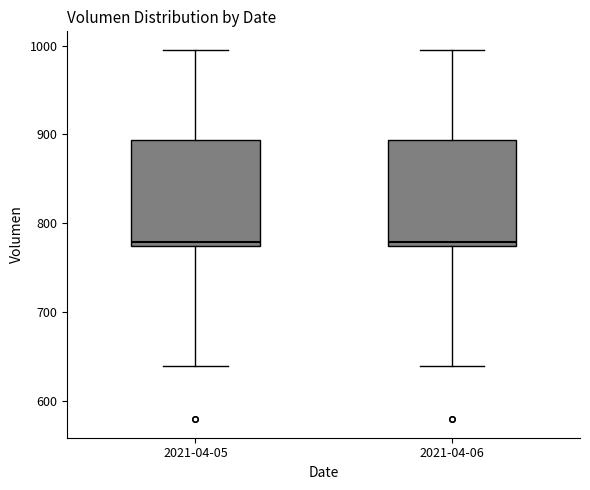

Reading left to right, read every box against the y-axis: the position of its median line, the range the box covers, and the ends of its whiskers. The values are not printed on the chart, so give them approximately, as read against the axis.

2021-04-05: median 780, box 770 to 890, whiskers 640 to 1000
2021-04-06: median 780, box 770 to 890, whiskers 640 to 1000